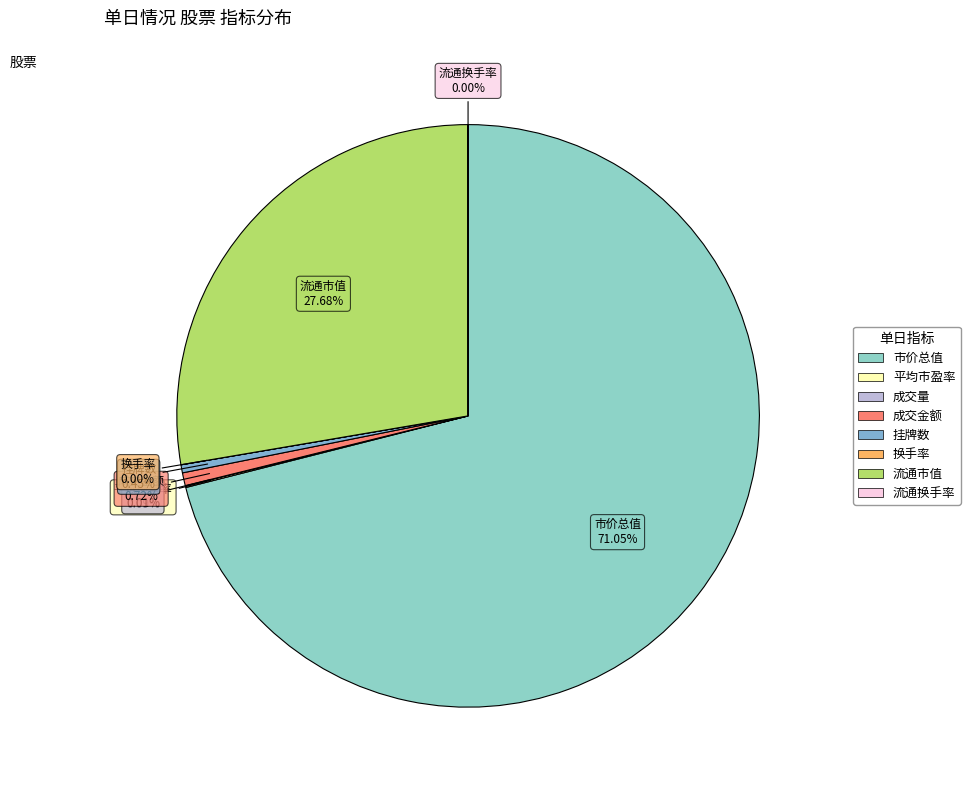

Which category accounts for the majority?

市价总值